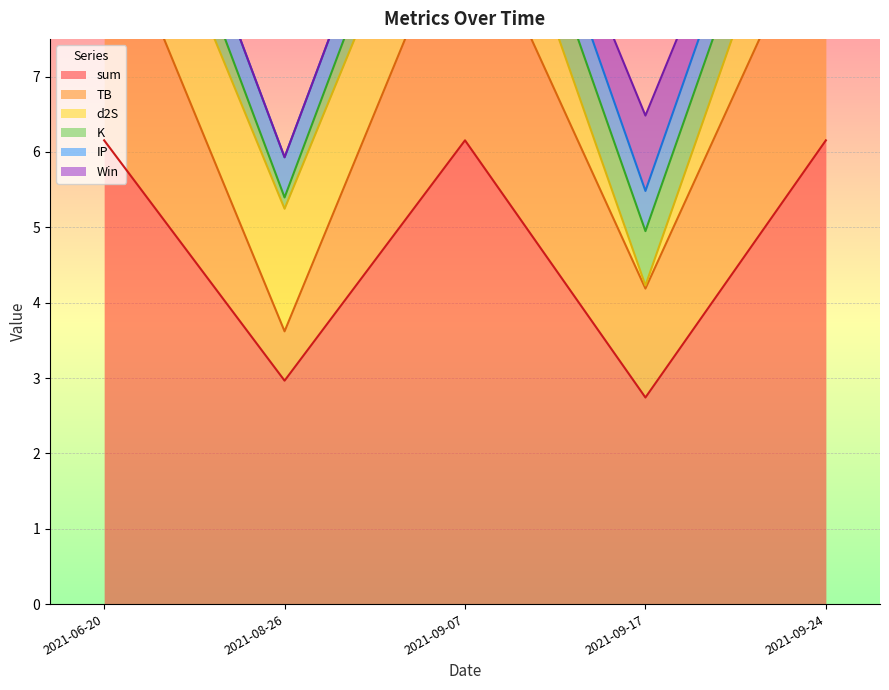

At which category does the chart reach its peak across all series?

2021-06-20